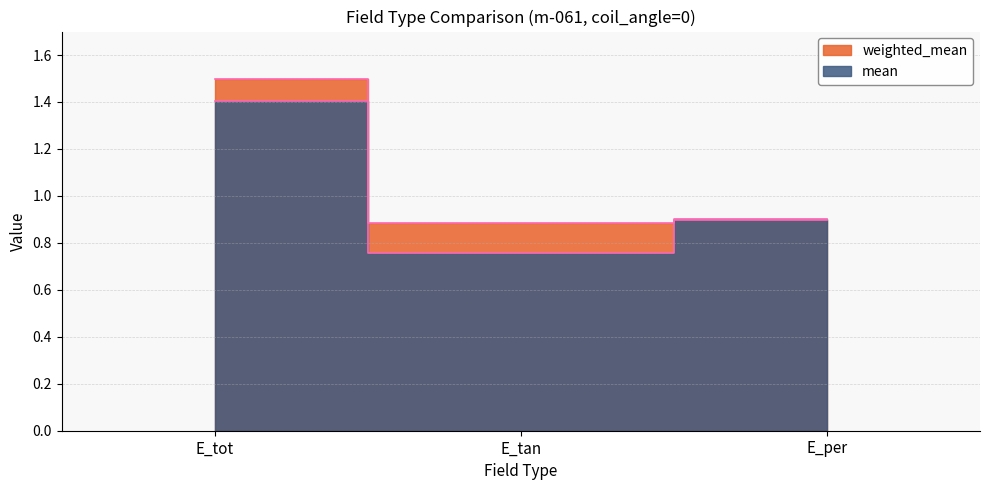

What is the sum of all mean values?

3.1